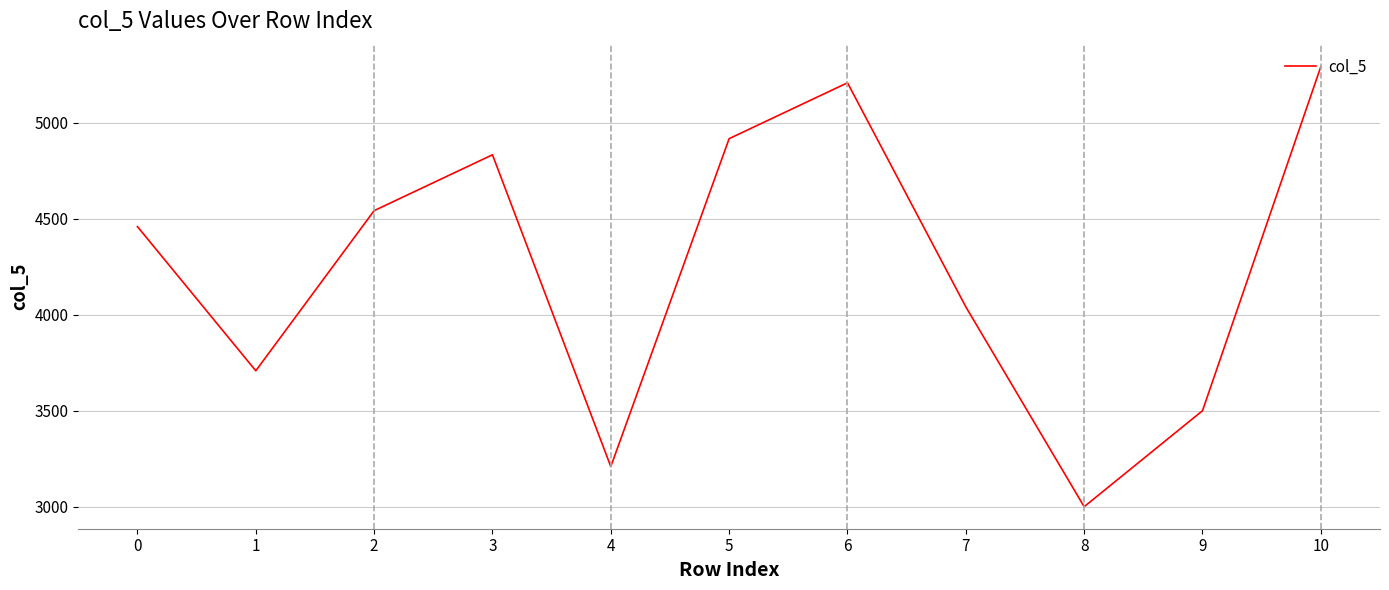

What is the minimum value shown in the chart?

3000